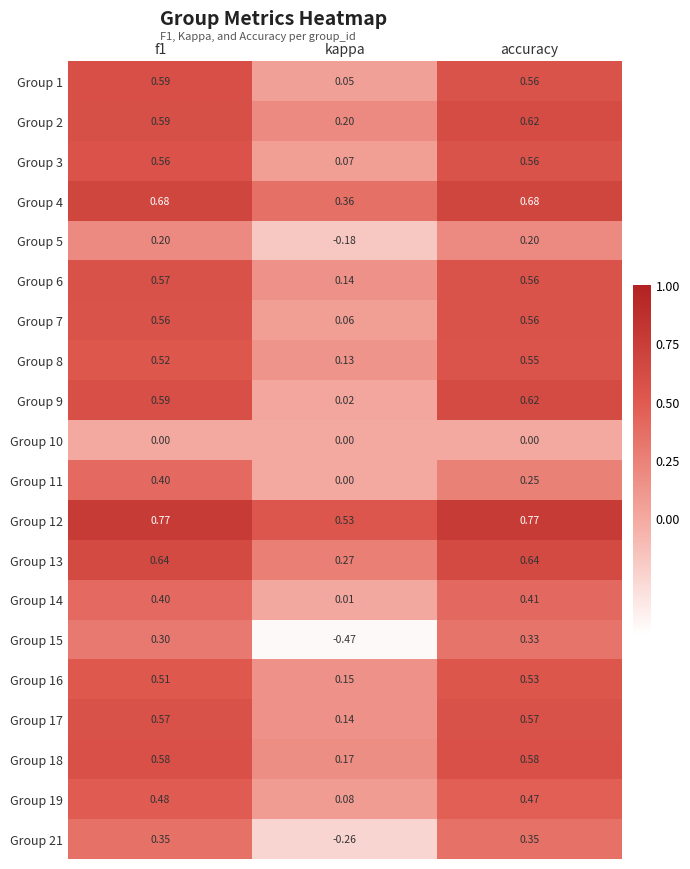

Between f1 and accuracy, which series saw the biggest shift?

Group 11